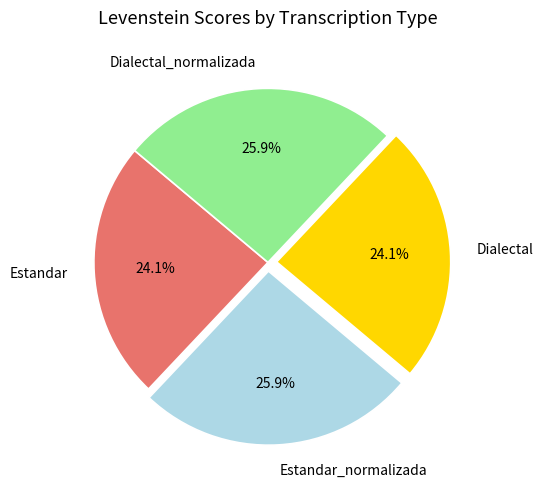

The Estandar slice represents 39% of the pie. True or false?

False